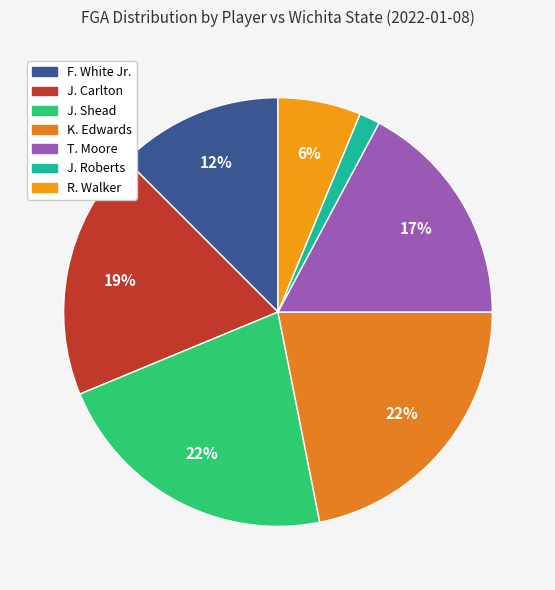

Combined, do J. Carlton and J. Roberts account for over 50%?

No